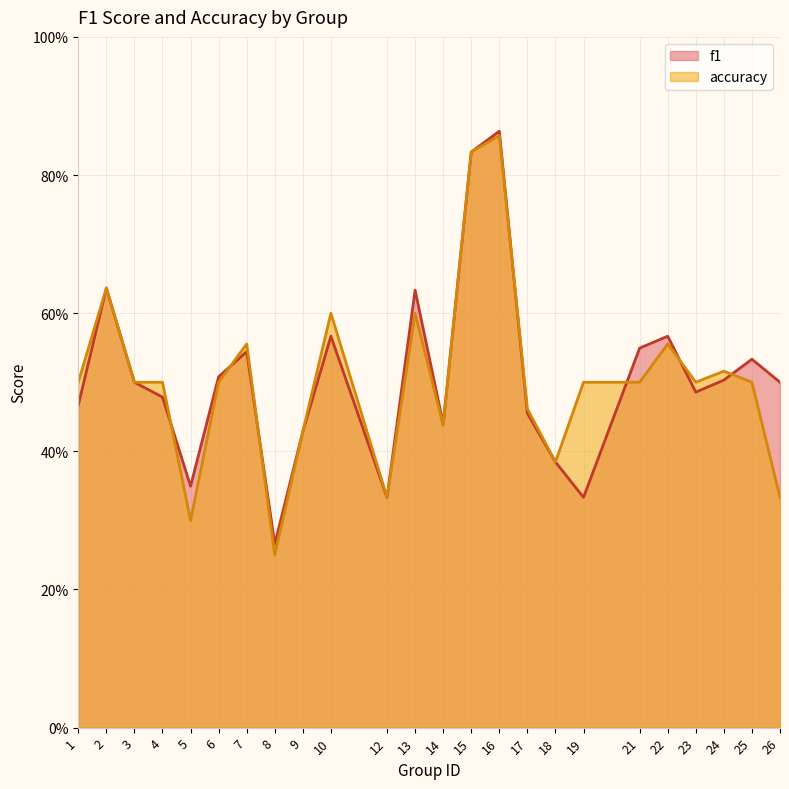

Which category has the lowest value across all series?

8